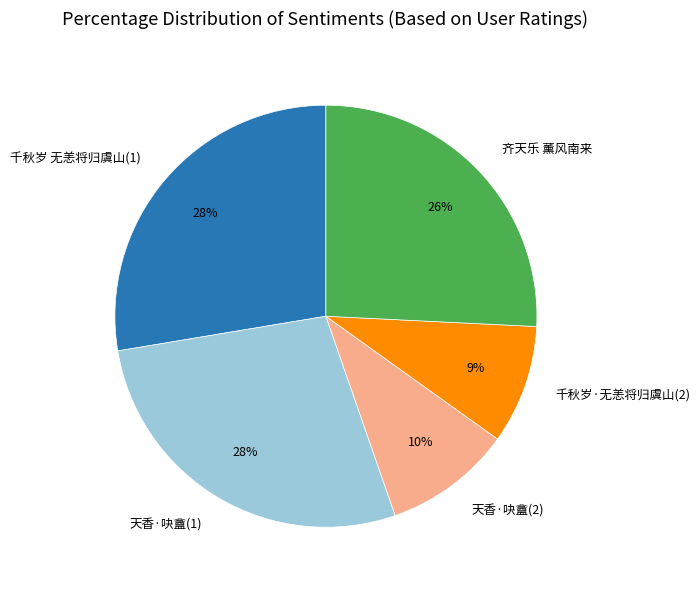

Is there a majority slice in this chart?

No